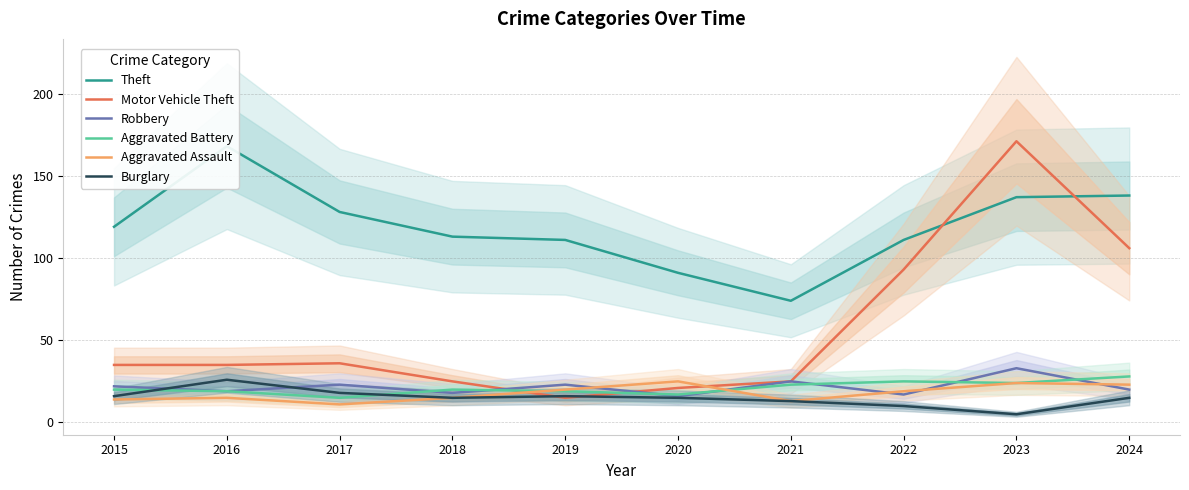

What is the difference between the second highest and minimum values in the Aggravated Battery series?

10